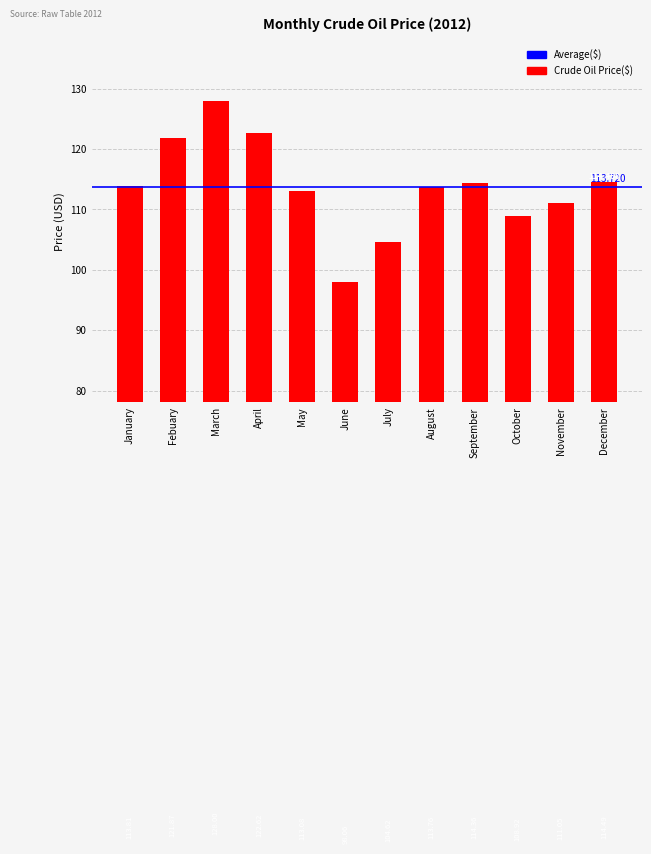

Where does the data first go above 113?

January